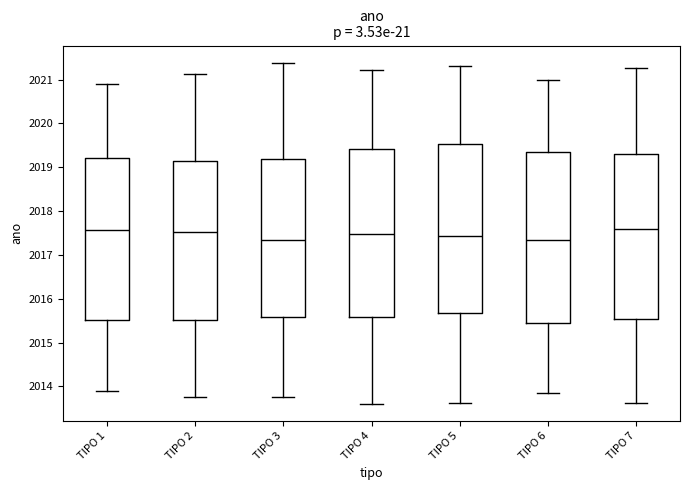

Where is the lower edge of the box for TIPO 3 on the y-axis? The values are not printed on the chart, so give them approximately, as read against the axis.

2015.6